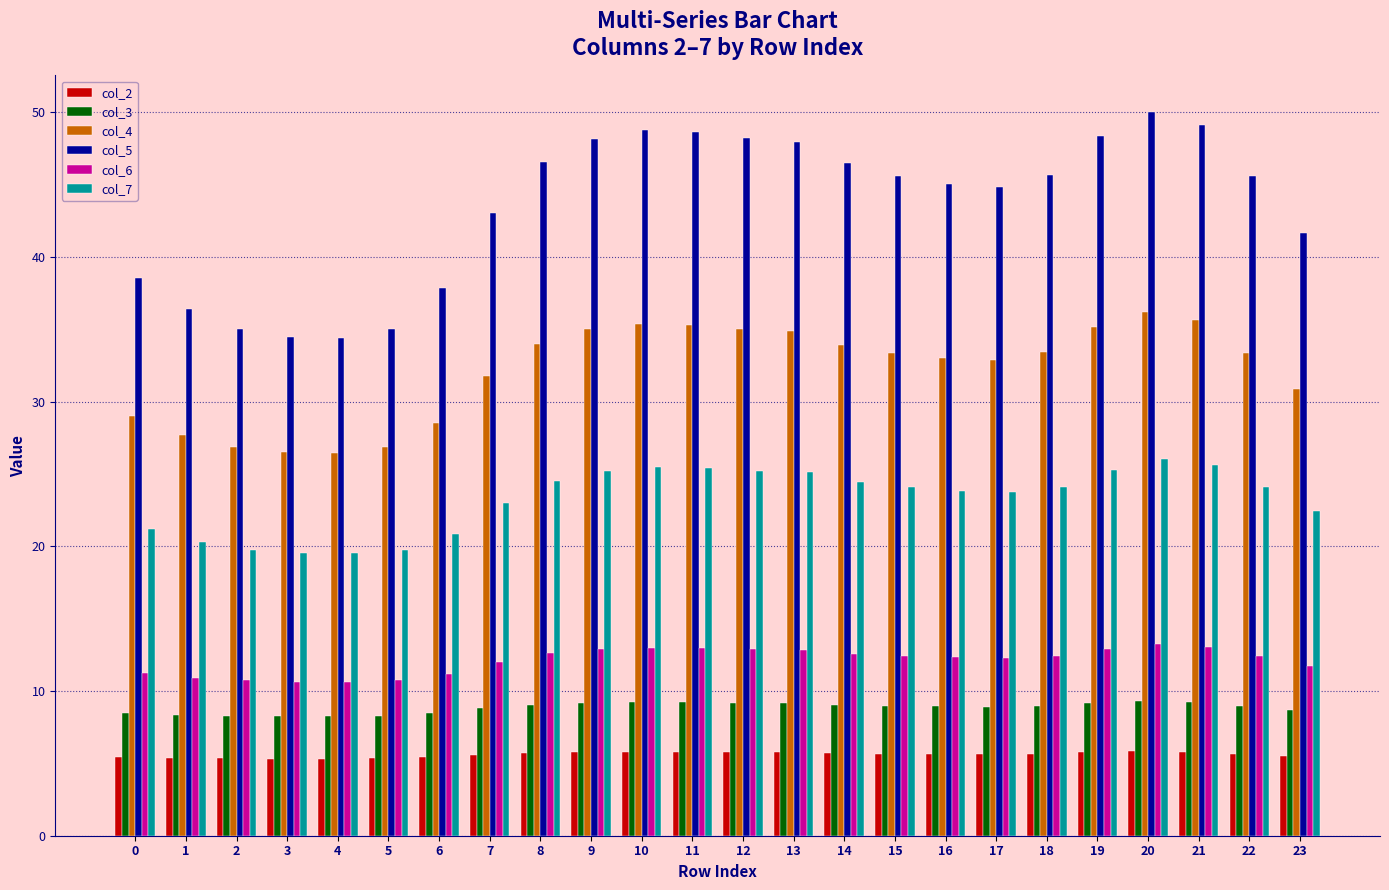

How many data points does each series have?

24